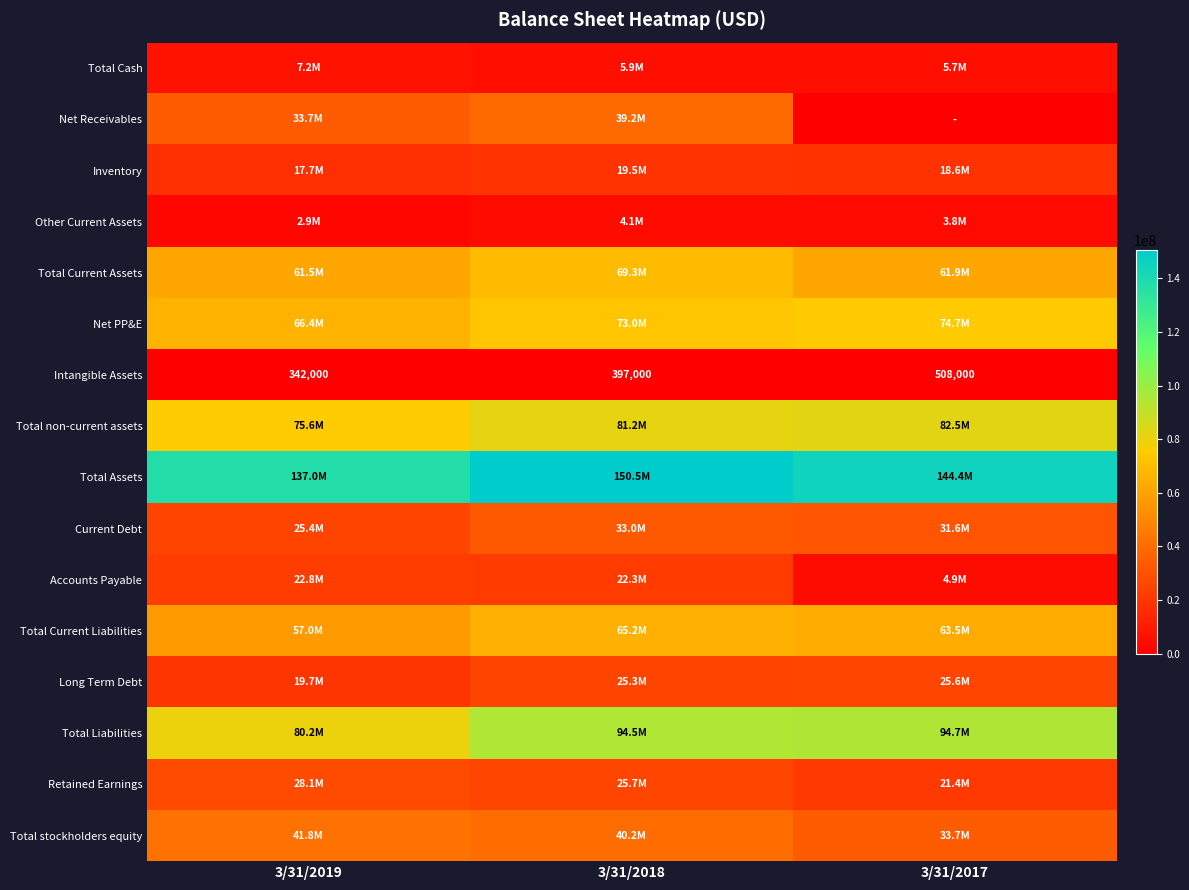

What is the total value across all series at 3/31/2017?

667587000